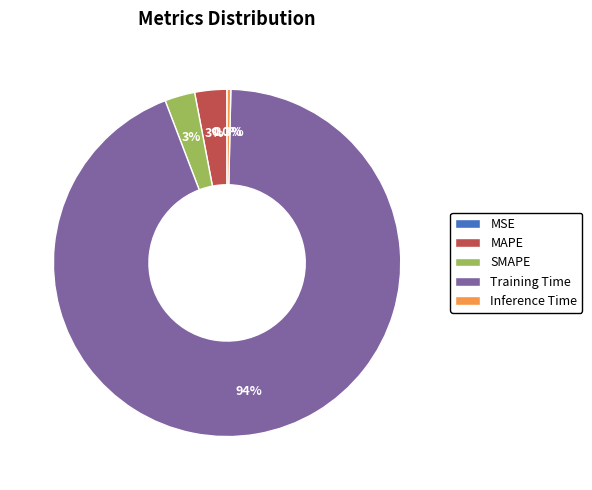

To the nearest percent, what portion does Training Time represent?

94%